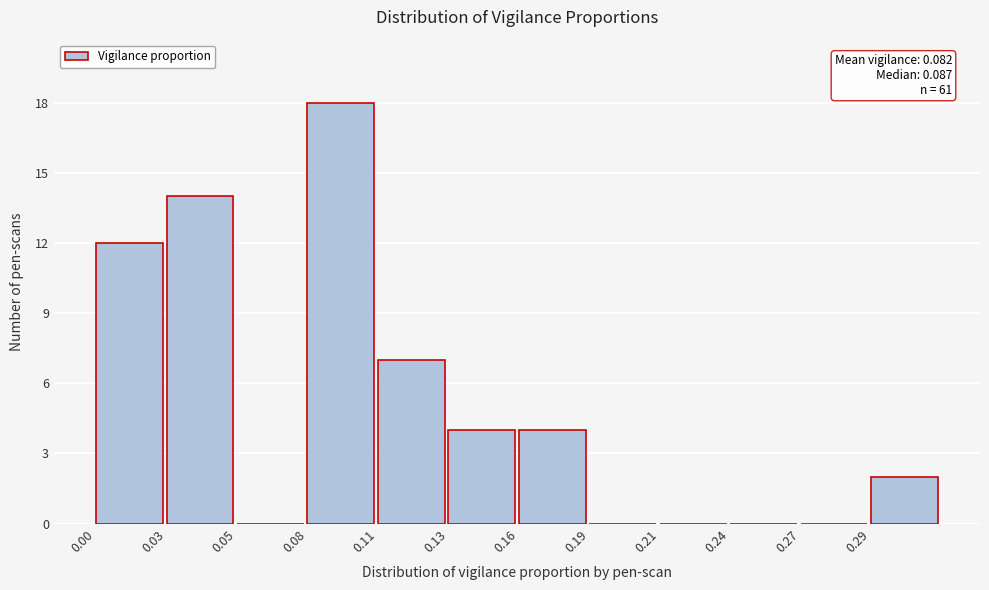

Reading left to right, list all the values displayed in this chart.

0.00=12	0.03=14	0.05=0	0.08=18	0.11=7	0.13=4	0.16=4	0.19=0	0.21=0	0.24=0	0.27=0	0.29=2